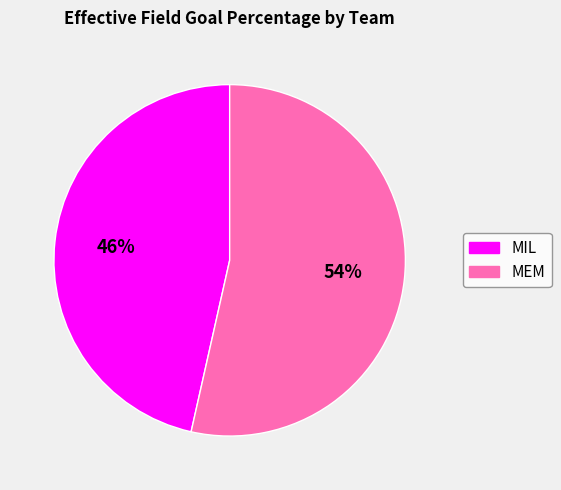

Does any single category account for the majority?

Yes